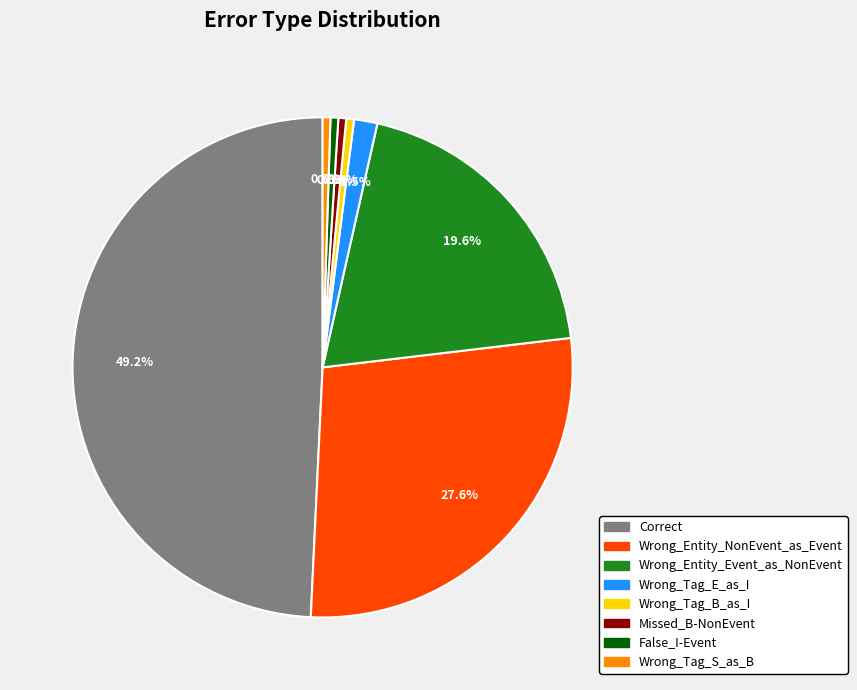

Does Missed_B-NonEvent represent more than half of the total?

No